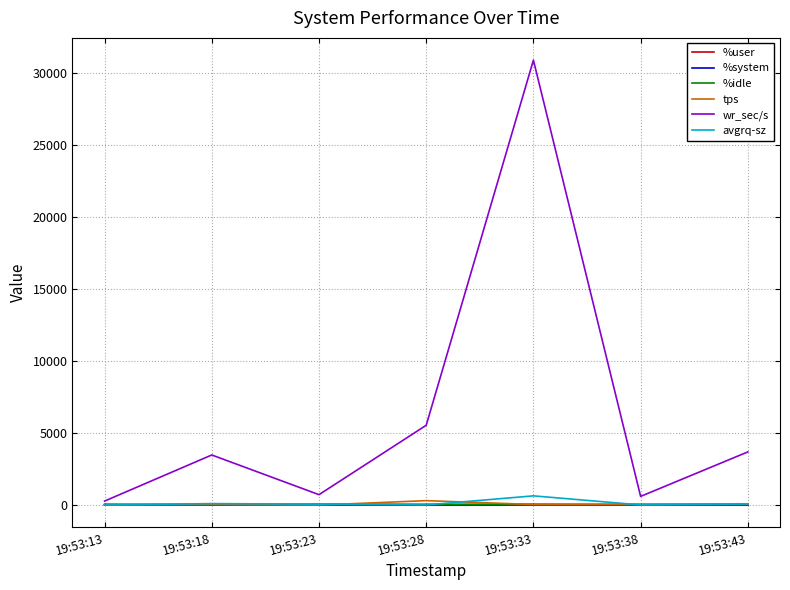

At which label is wr_sec/s closest to 15582?

19:53:28